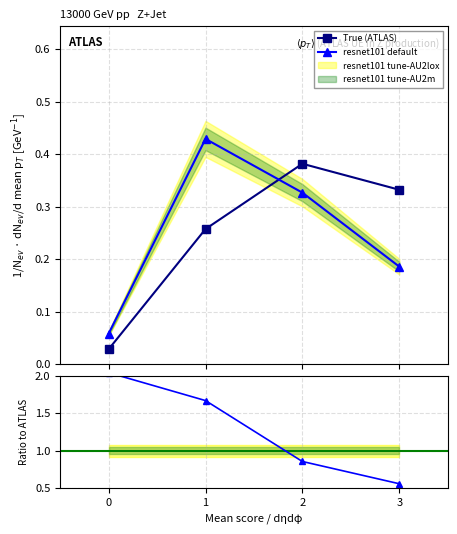

The value of resnet101 default at 1 is 0.4. True or false?

True